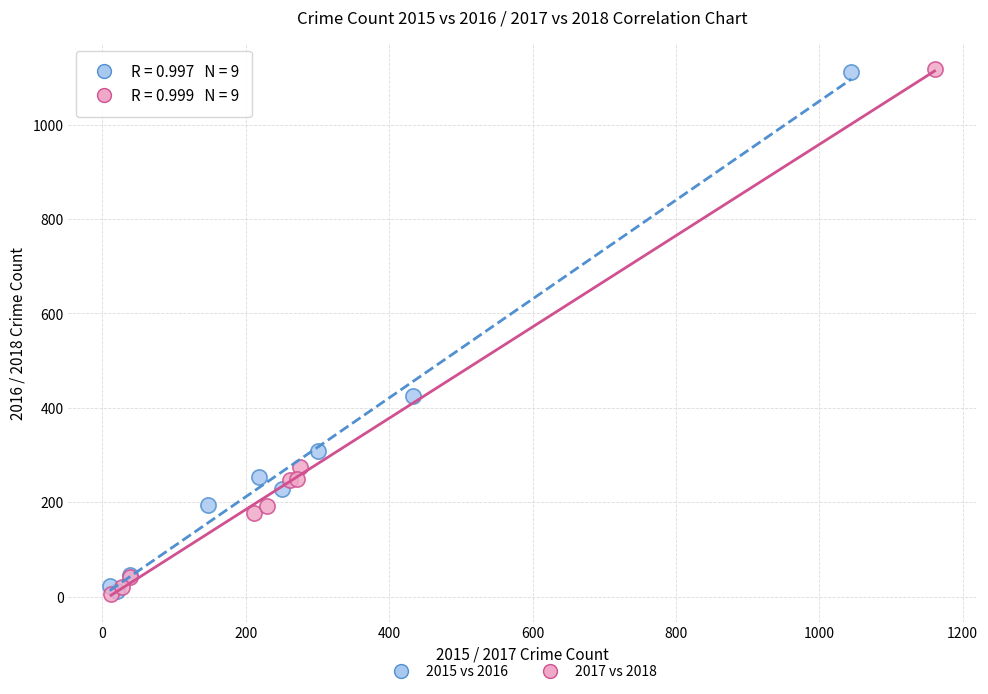

Which series has the widest spread of Y values?

2017 vs 2018